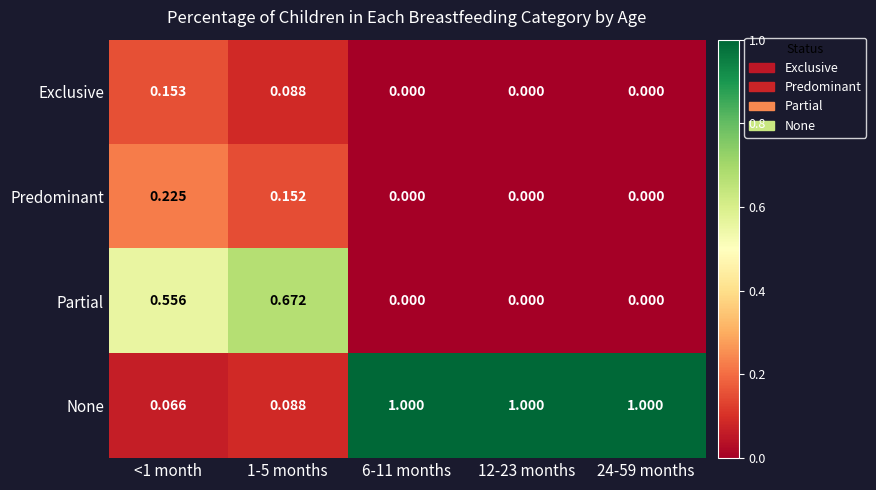

Which series has the largest range (max minus min)?

None